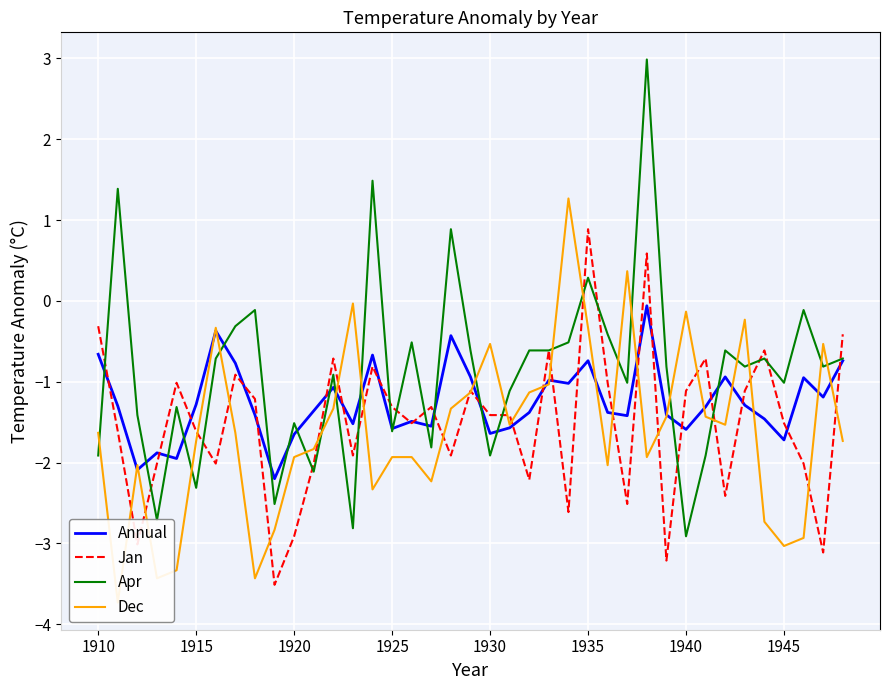

How many times do Jan and Annual cross each other?

24